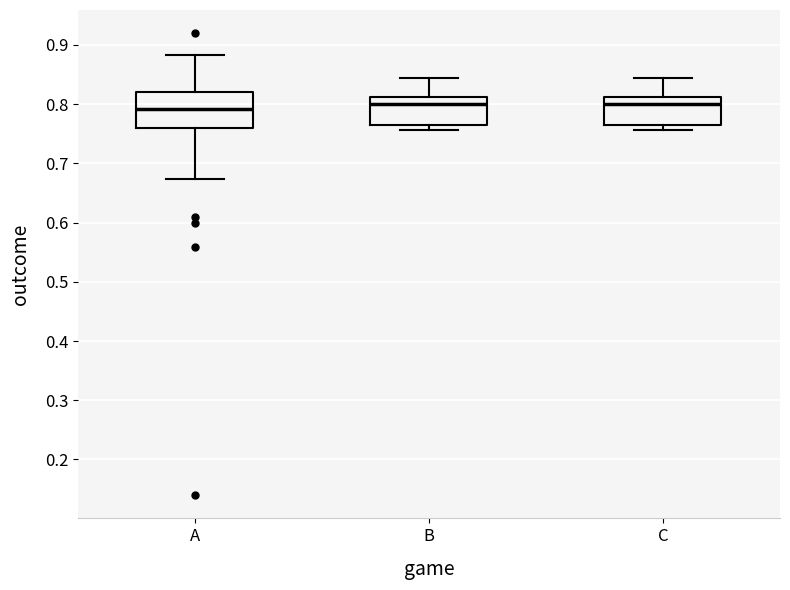

Reading left to right, read every box against the y-axis: the position of its median line, the range the box covers, and the ends of its whiskers. The values are not printed on the chart, so give them approximately, as read against the axis.

A: median 0.79, box 0.76 to 0.82, whiskers 0.67 to 0.88
B: median 0.80, box 0.76 to 0.81, whiskers 0.76 (just below the box's lower edge) to 0.84
C: median 0.80, box 0.76 to 0.81, whiskers 0.76 (just below the box's lower edge) to 0.84